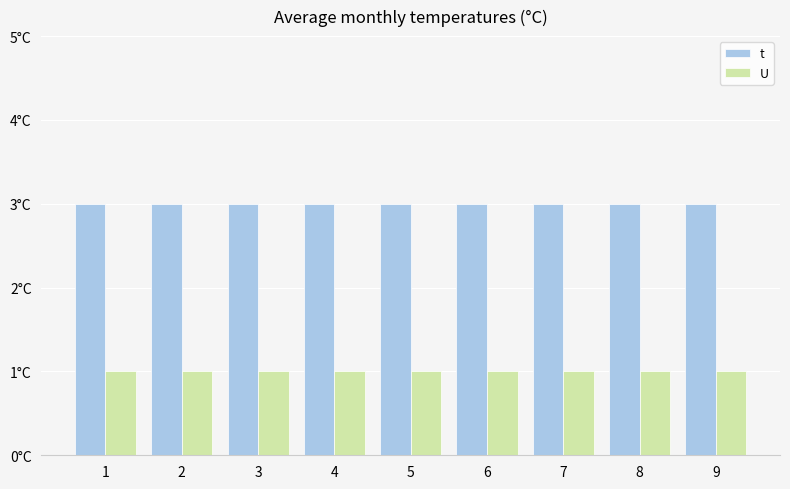

Does the chart contain stacked bars?

No